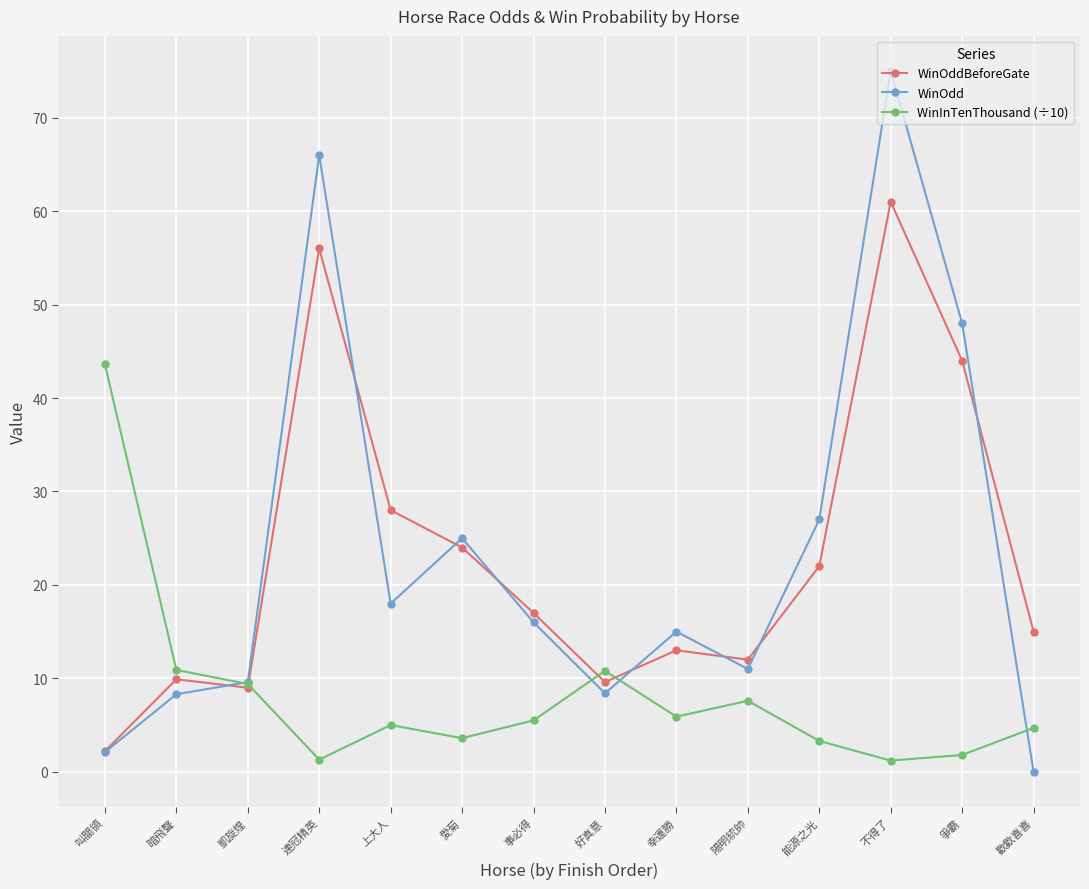

What is the highest value of the WinInTenThousand (÷10) series?

43.6